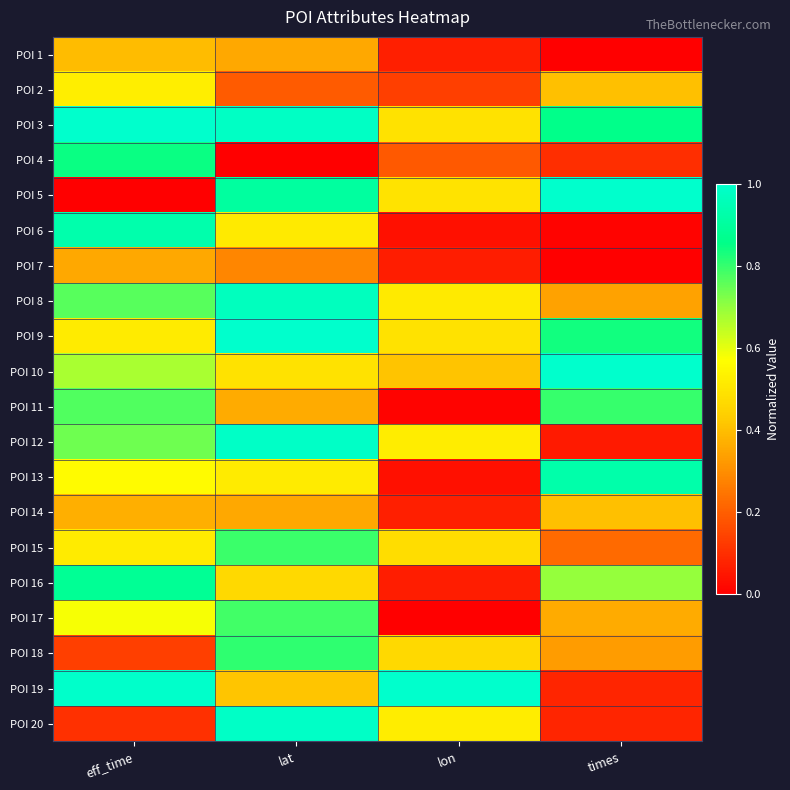

What is the difference between the highest and lowest values at eff_time?

1.0